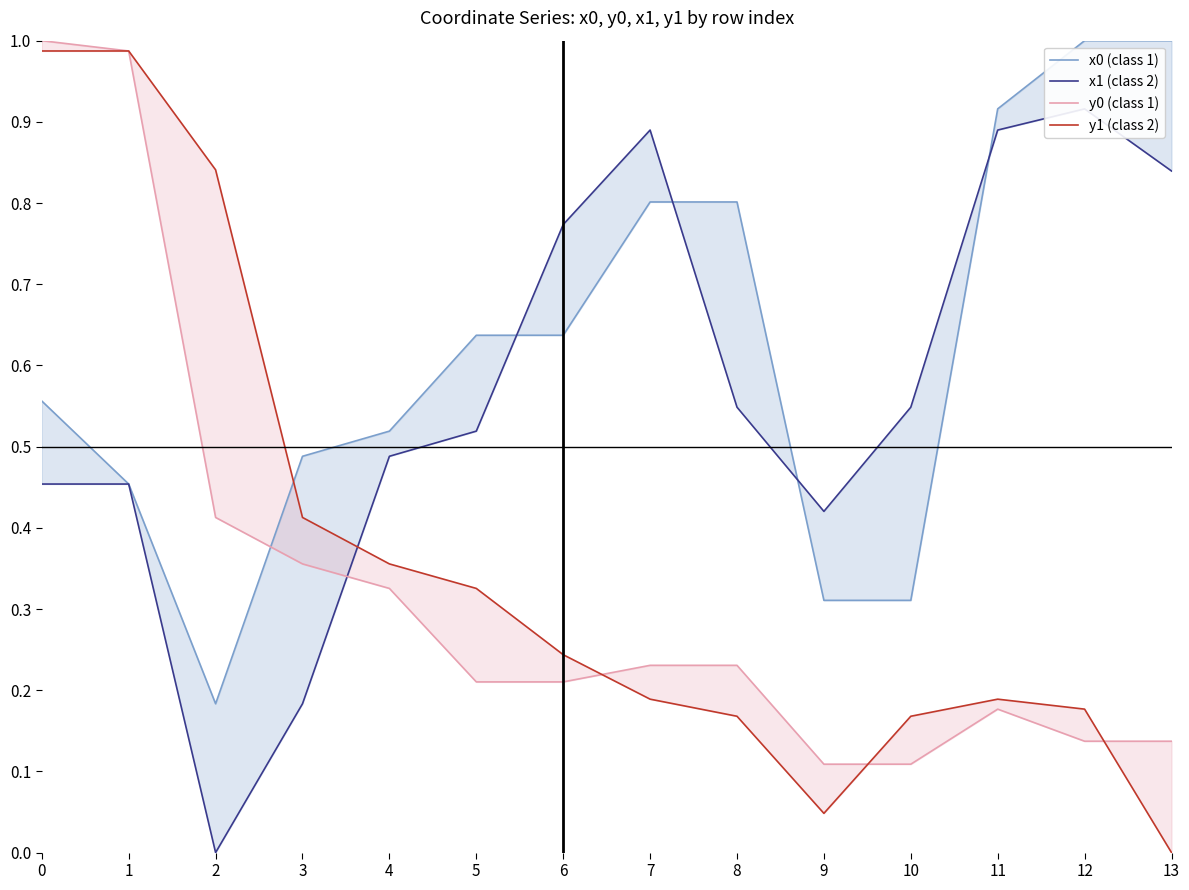

What are all the series names shown in the legend?

x0 (class 1), x1 (class 2), y0 (class 1), y1 (class 2)